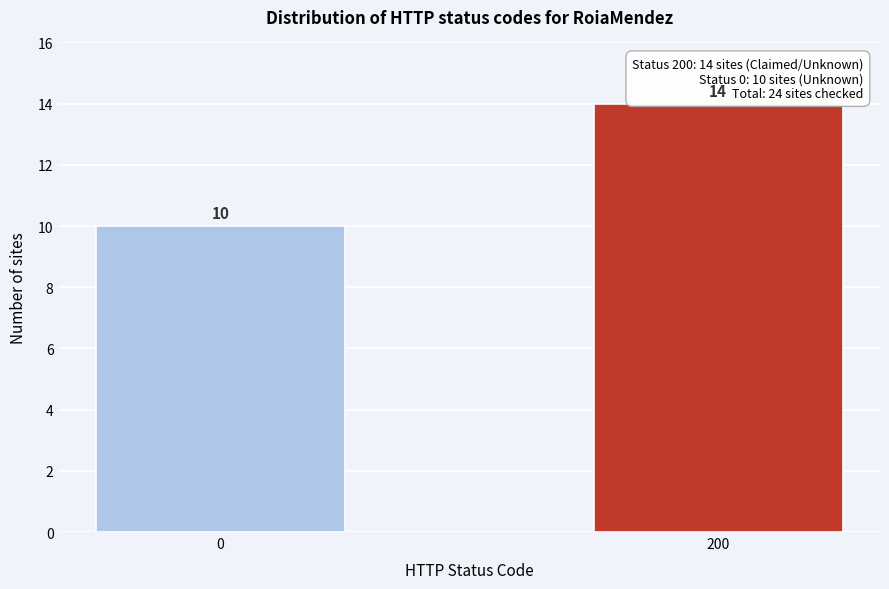

Reading left to right, transcribe all the data shown in this chart.

0=10	200=14